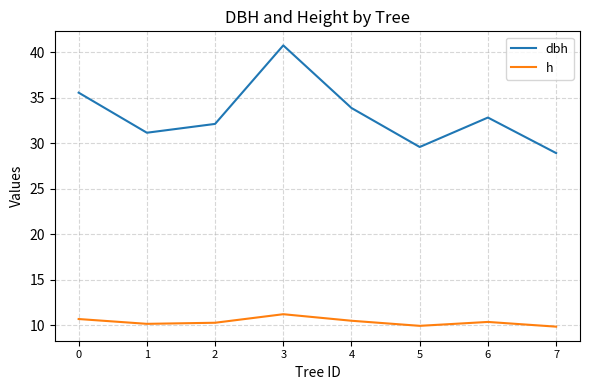

How many interior local valleys does the h series have?

2